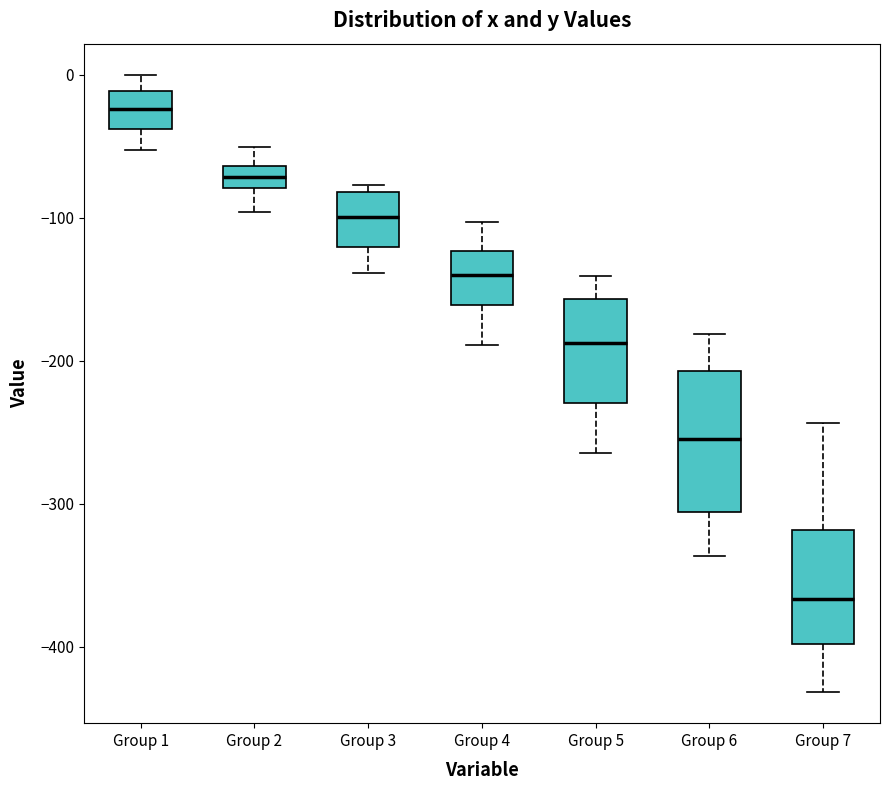

Where does the median line of the box for Group 2 sit on the y-axis? The values are not printed on the chart, so give them approximately, as read against the axis.

-70